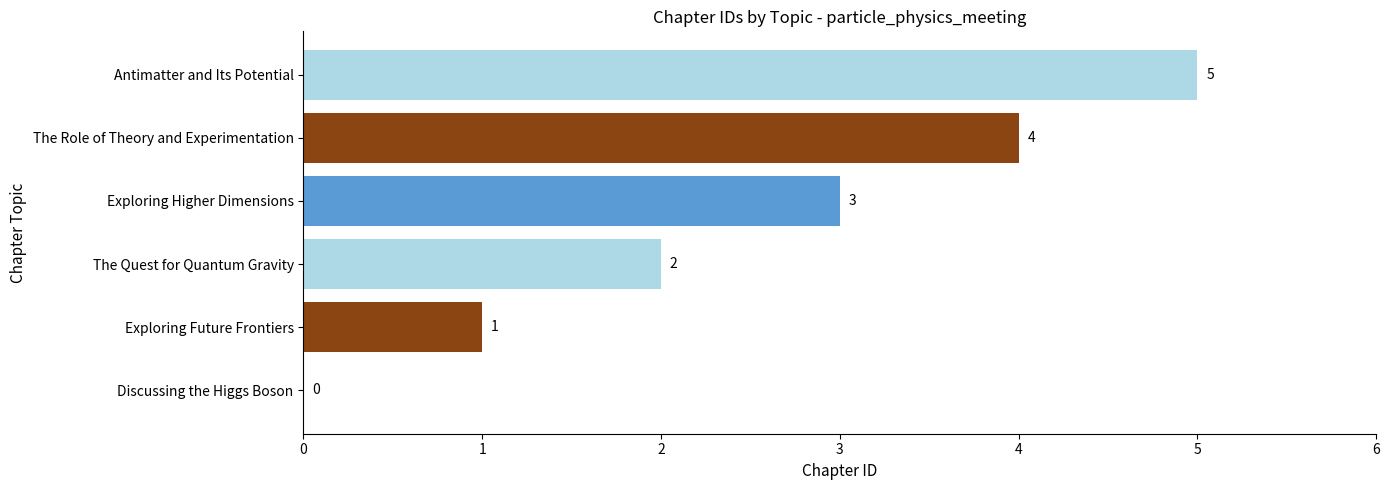

At which category does the chart reach its peak across all series?

Antimatter and Its Potential